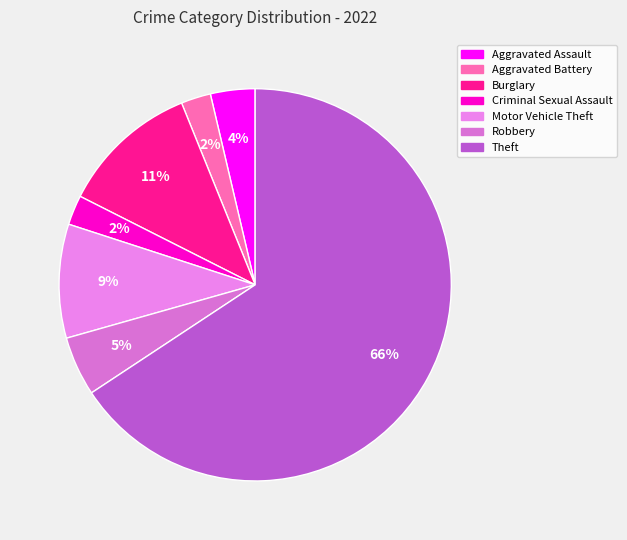

Combined, what portion of the pie is Aggravated Battery and Burglary?

13.9%